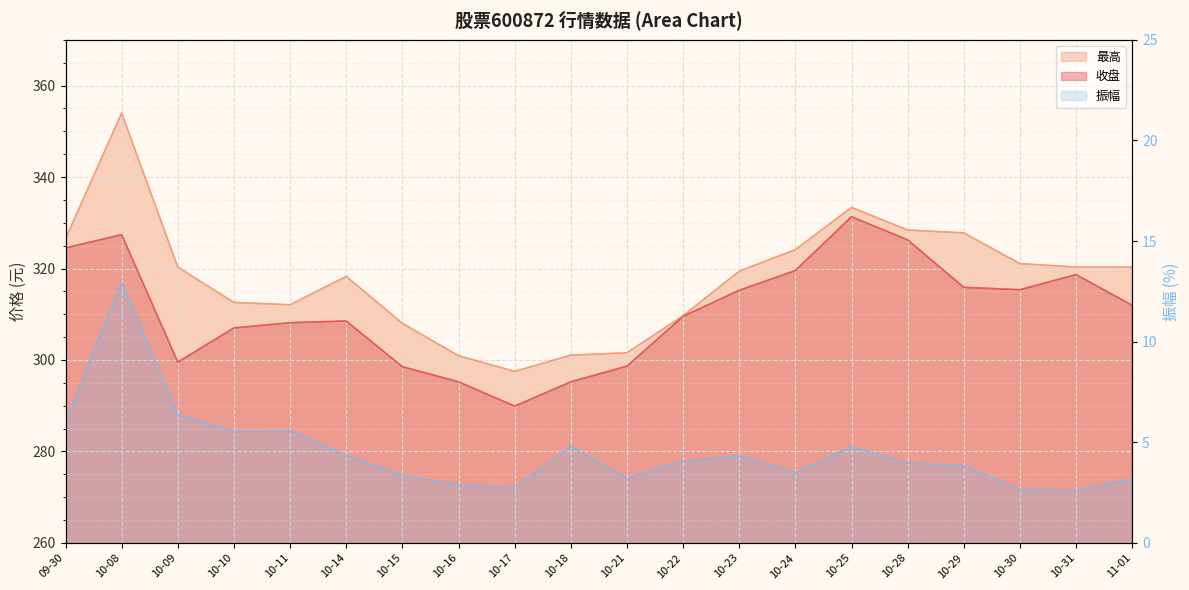

What is the label of the 8th point from the right?

10-23